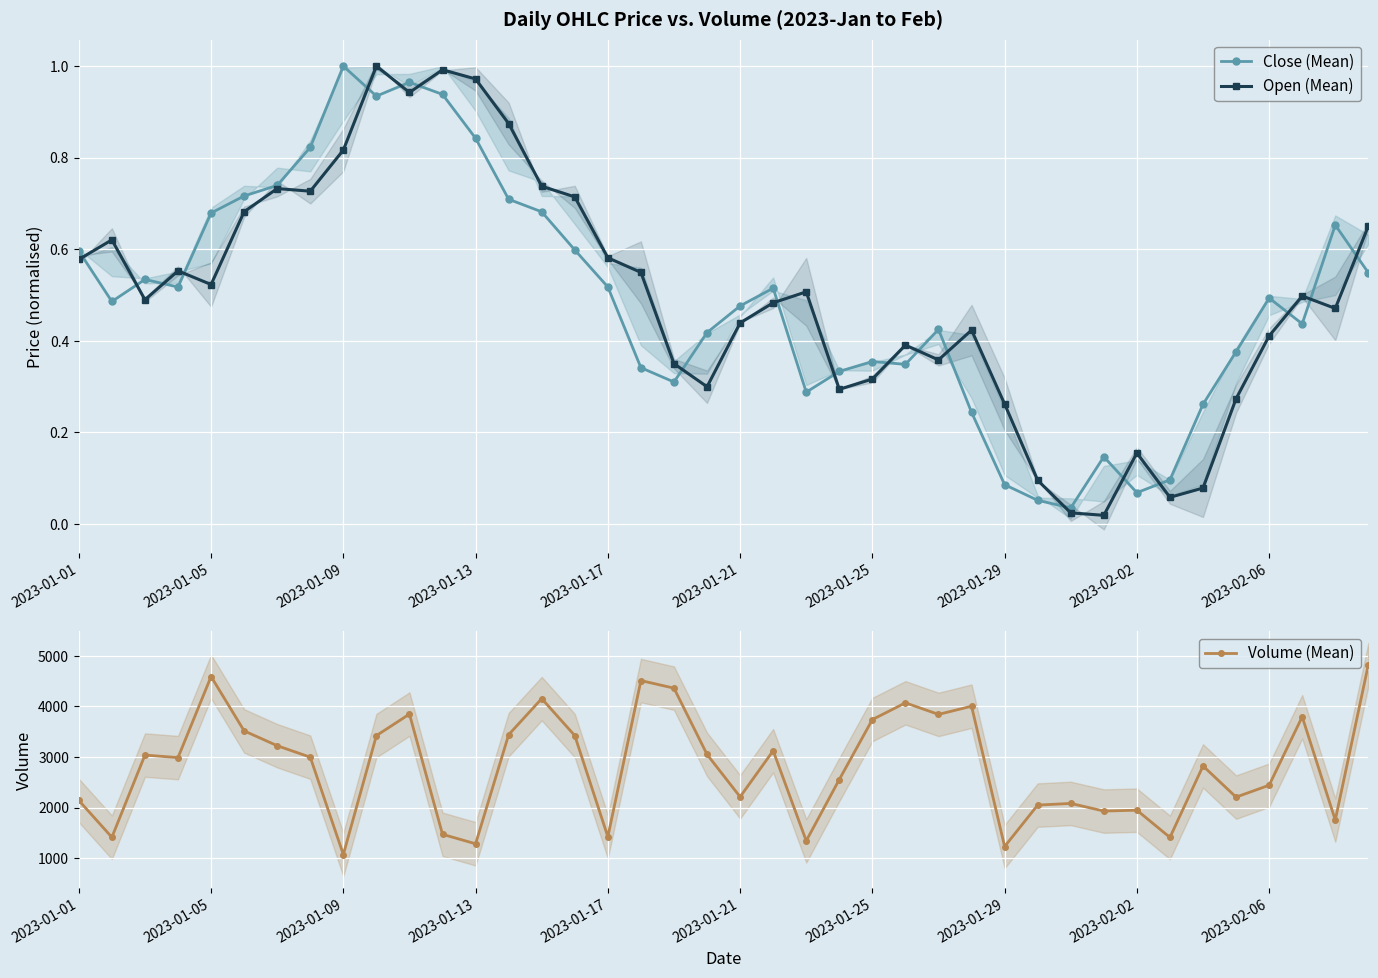

True or false: Open (Mean) and Close (Mean) intersect in this chart.

True